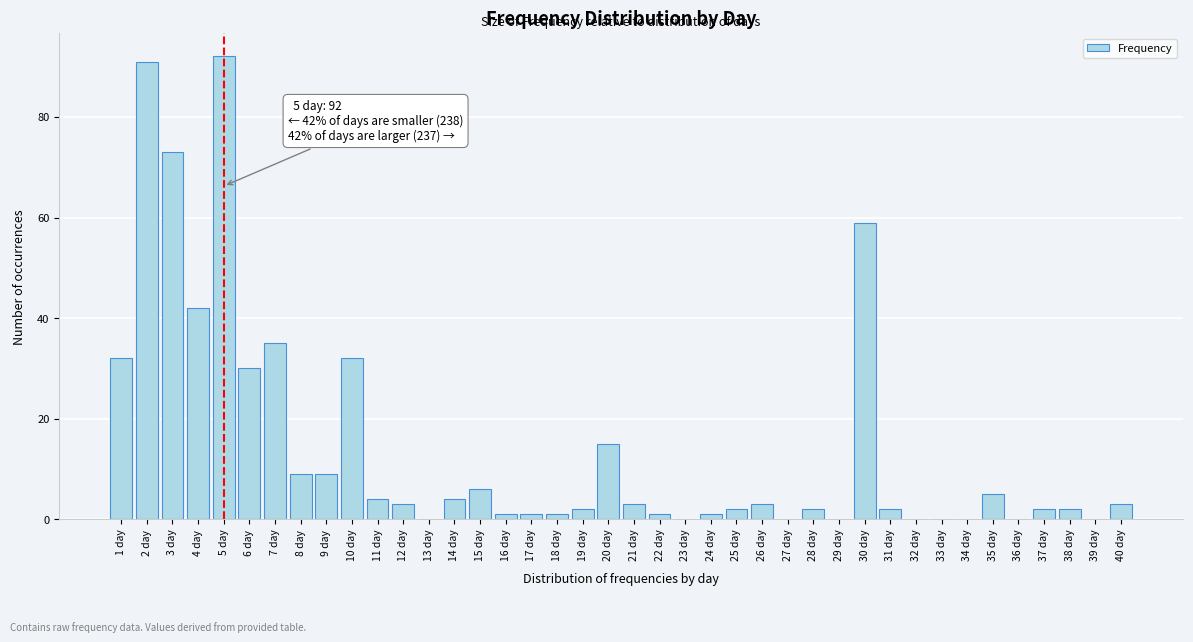

What is the change in value from 9 day to 36 day?

-9